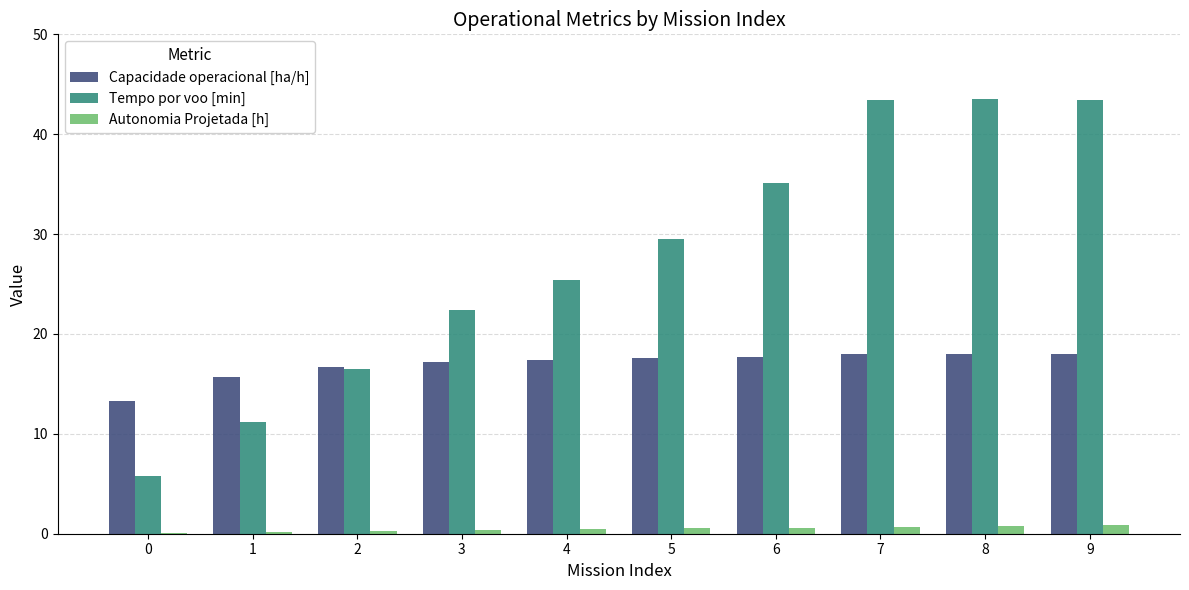

What is the sum of all Autonomia Projetada [h] values?

4.8